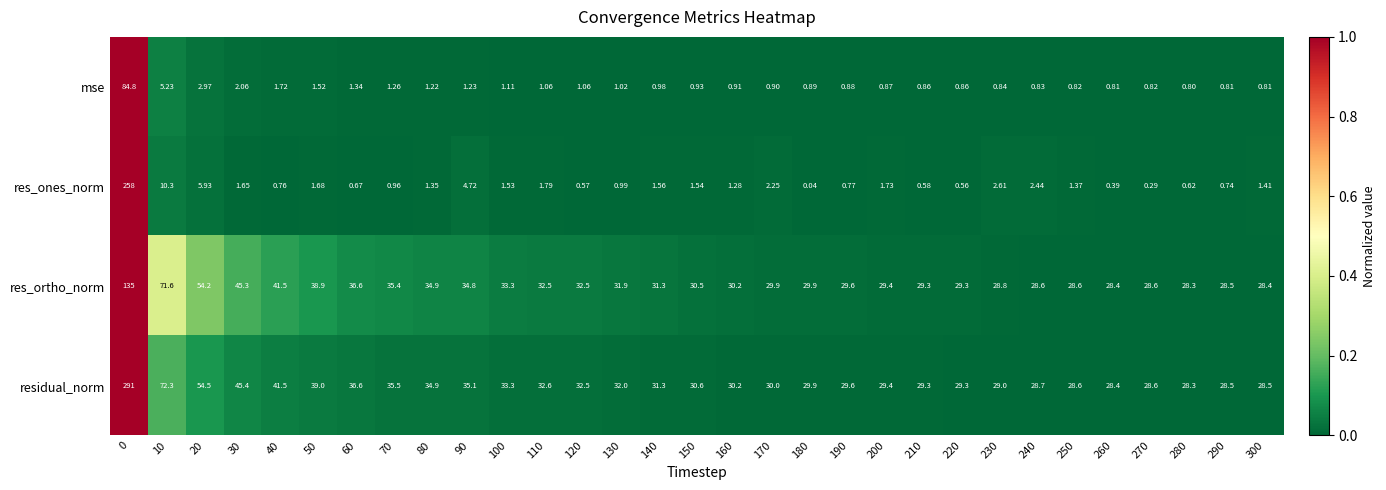

How many series are shown in this chart?

4